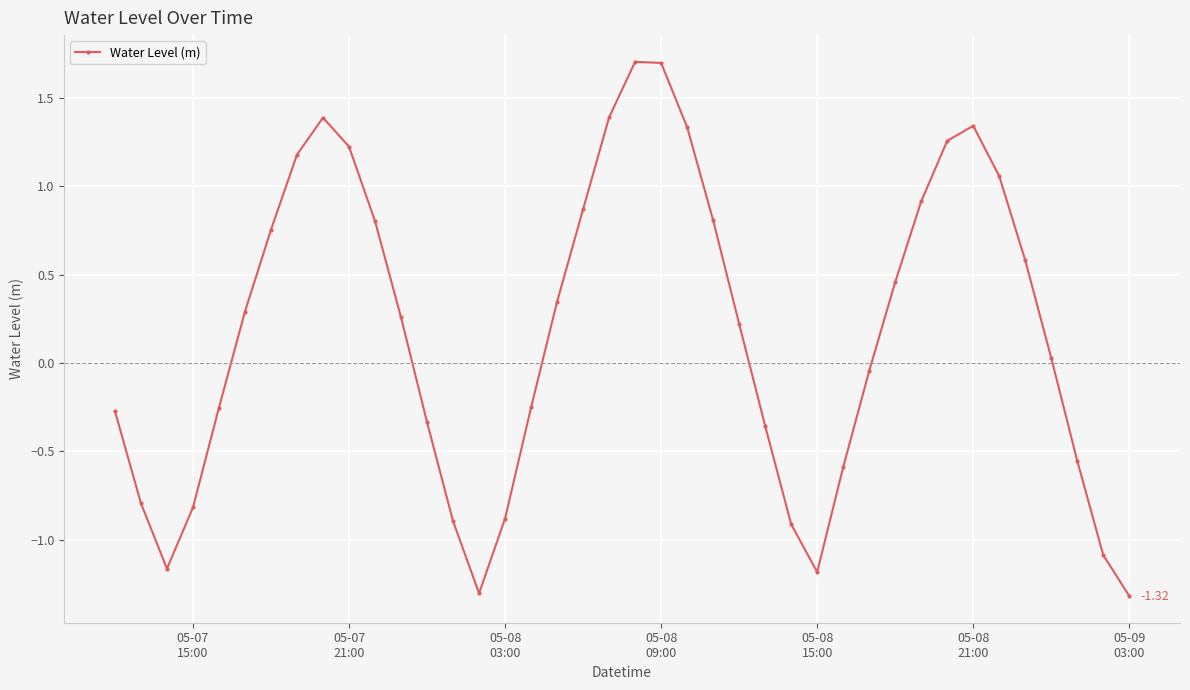

What is the difference between the second highest and minimum values?

3.0